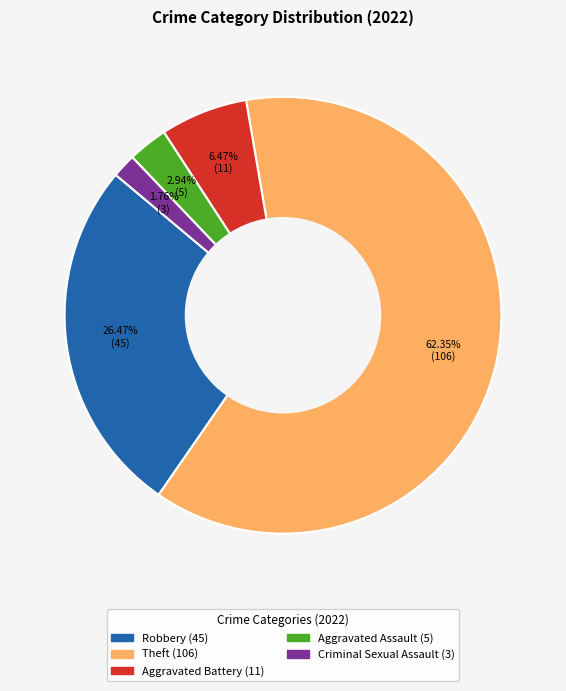

Does any single category account for the majority?

Yes